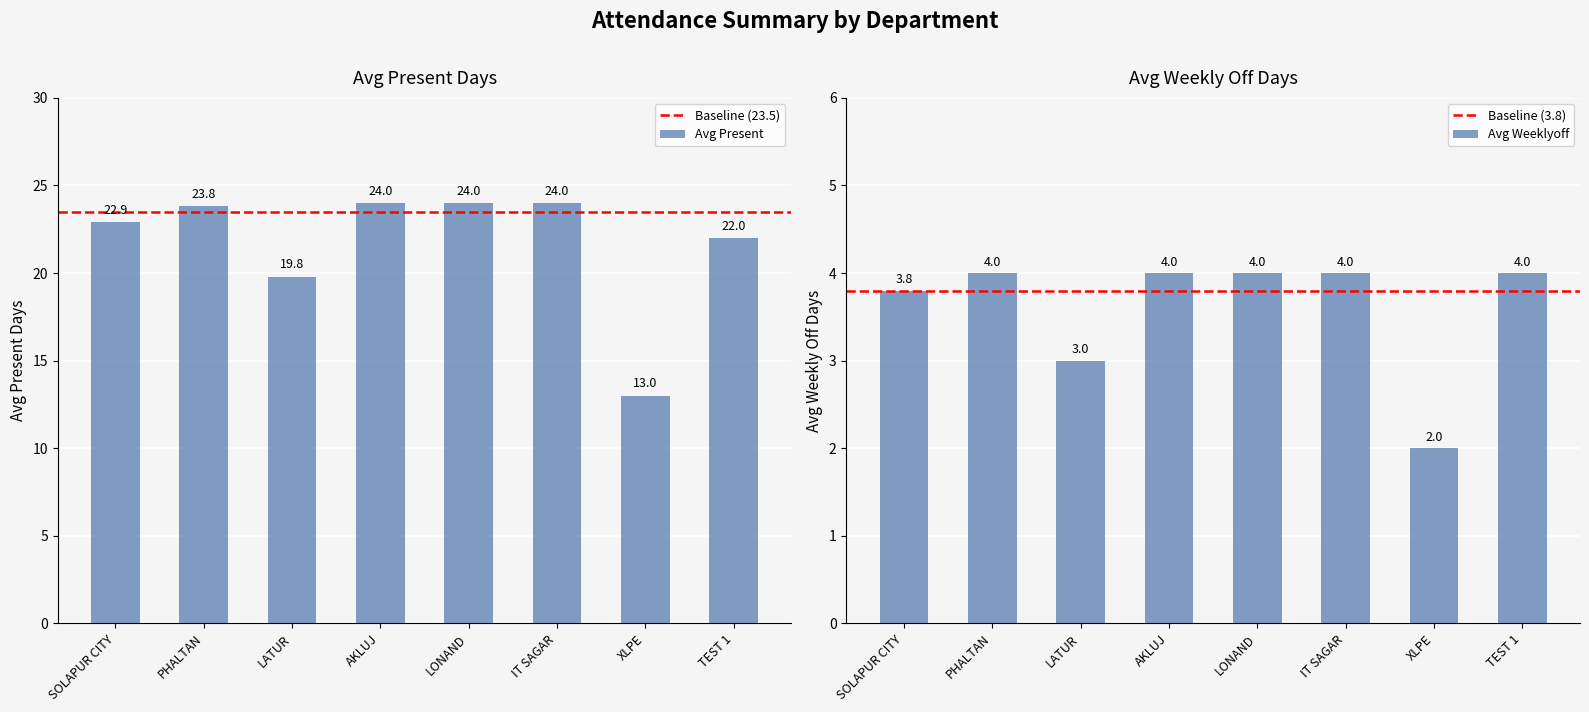

At which label does Avg Present first exceed 23?

PHALTAN